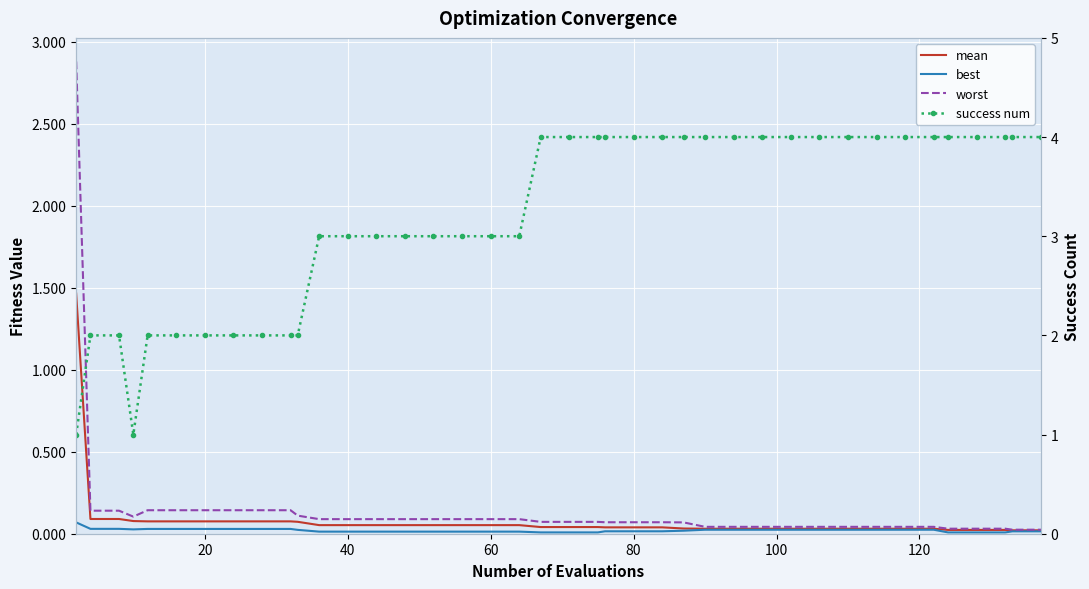

Rank the series by their maximum value, from highest to lowest.

success num, worst, mean, best